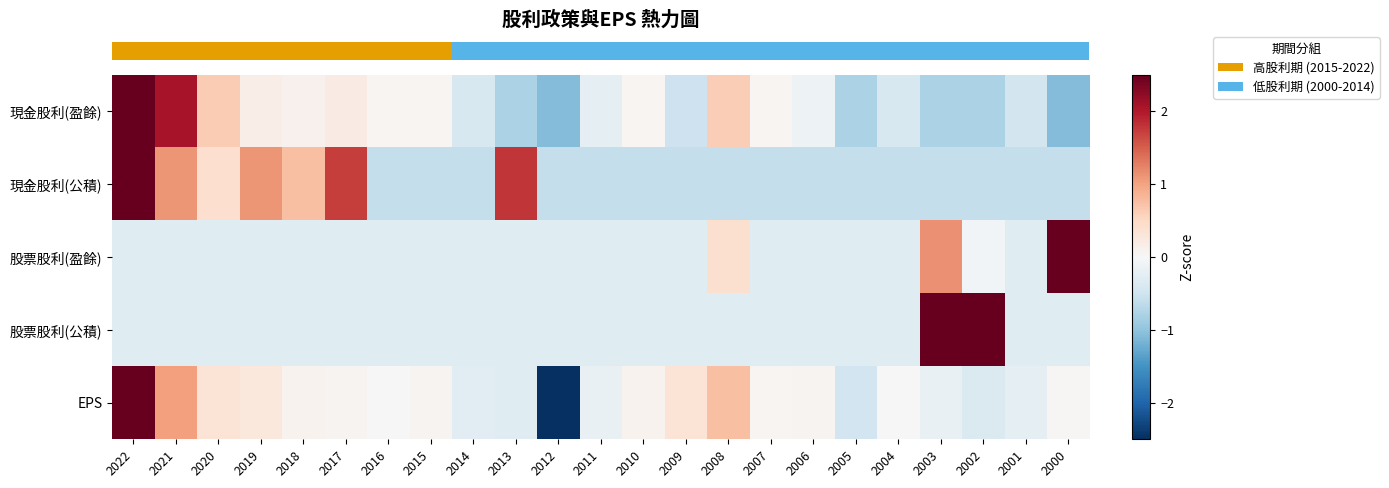

Between 2003 and 2021, which is larger?

2021